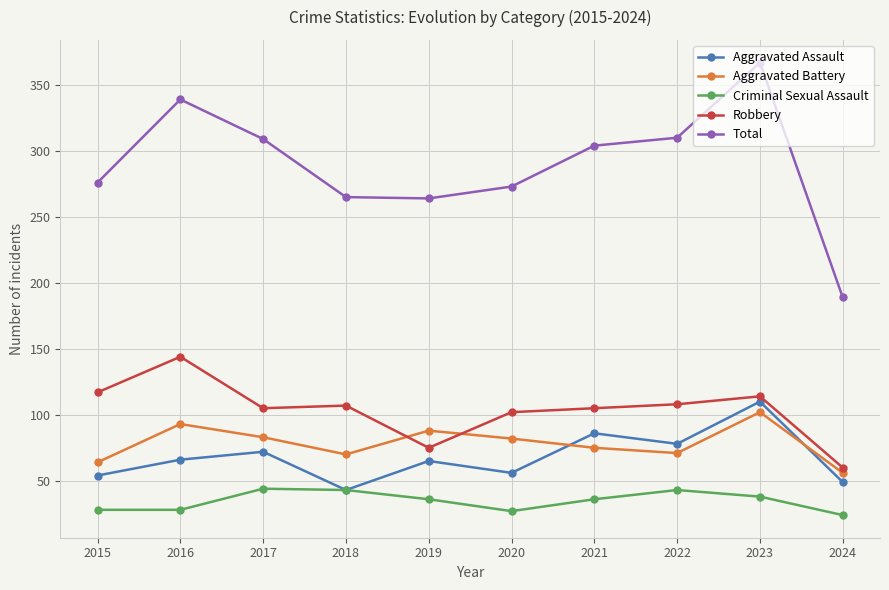

What is the maximum value shown in the chart?

367